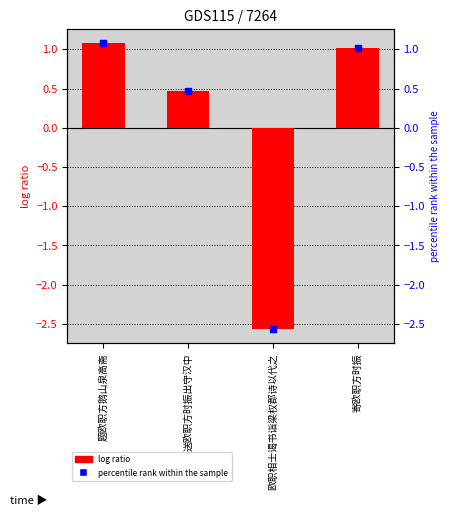

At how many categories does at least one series exceed -1?

3